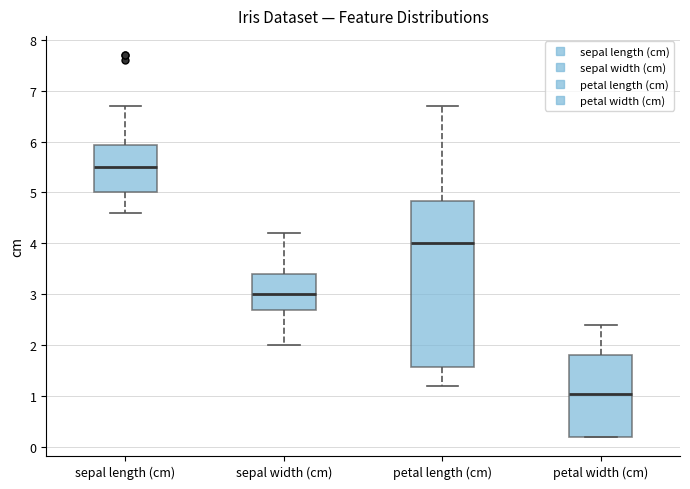

Reading left to right, transcribe this box plot: for each box, give where its median line is, the range the box spans, and where its two whiskers end, as read against the y-axis. The values are not printed on the chart, so give them approximately, as read against the axis.

sepal length (cm): median 5.5, box 5.0 to 5.9, whiskers 4.6 to 6.7
sepal width (cm): median 3.0, box 2.7 to 3.4, whiskers 2.0 to 4.2
petal length (cm): median 4.0, box 1.6 to 4.8, whiskers 1.2 to 6.7
petal width (cm): median 1.1, box 0.2 to 1.8, whiskers 0.2 to 2.4